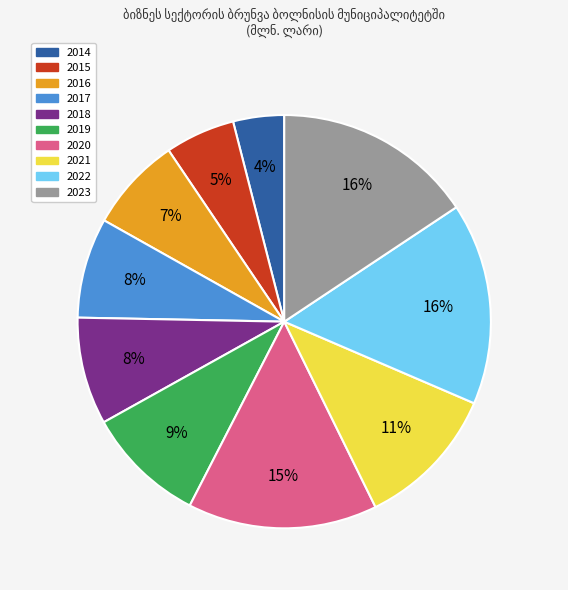

Between 2017 and 2023, which is larger?

2023